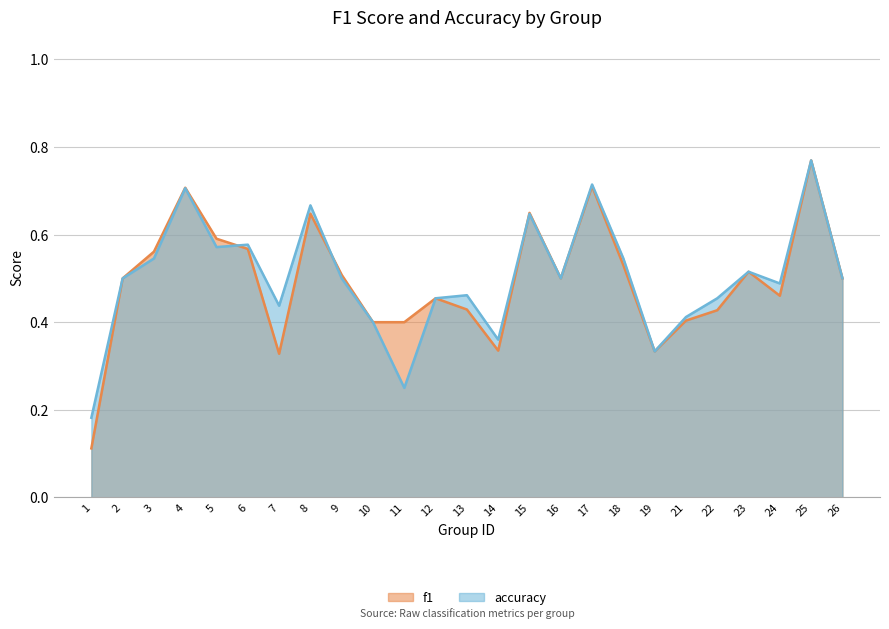

What value does the f1 series have at 25?

0.8